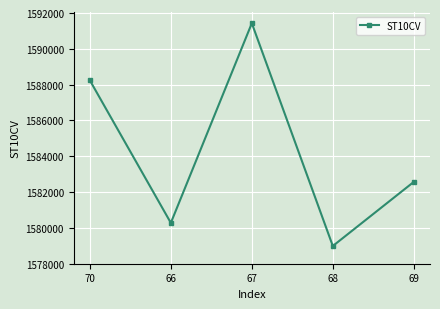

How many values are below 1582570?

2